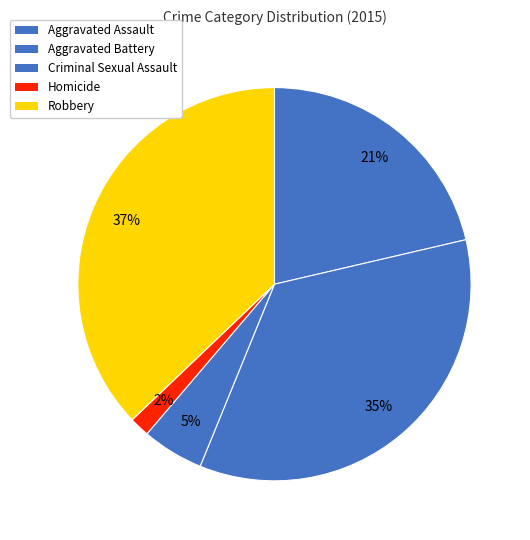

Is the sum of Aggravated Battery and Criminal Sexual Assault greater than half?

No